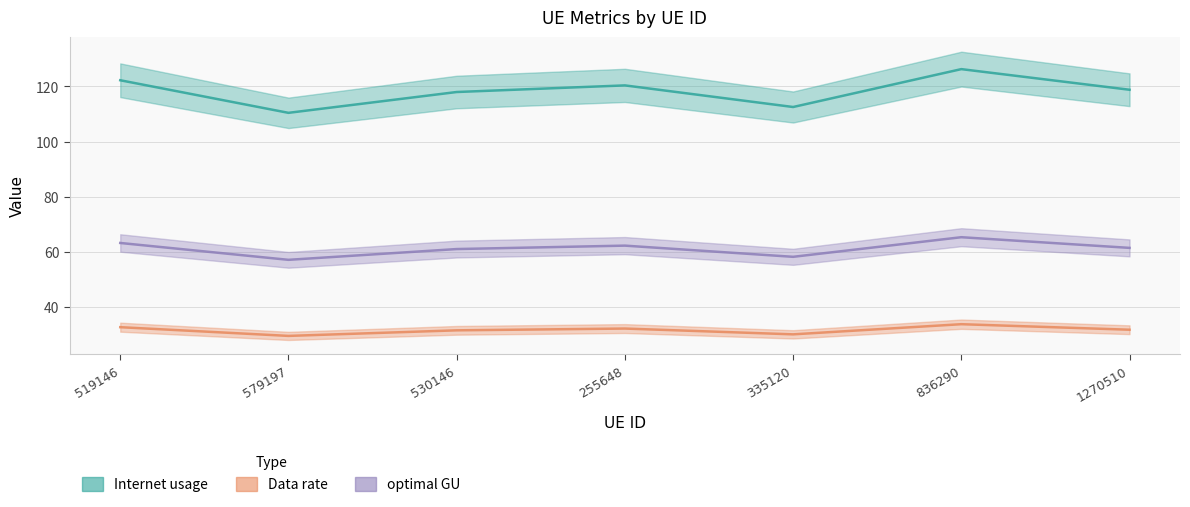

In Data rate, how many points are lower than both neighbors (excluding endpoints)?

2